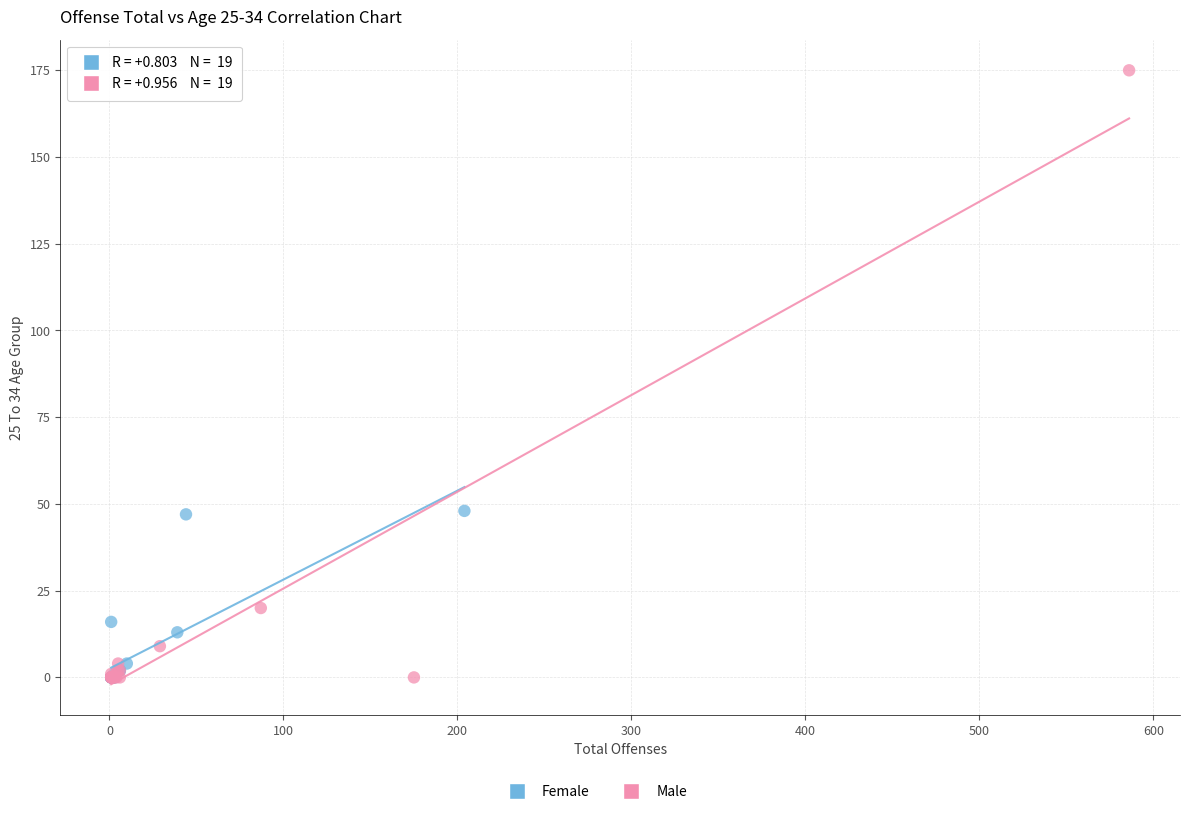

Which series has the widest spread of Y values?

Male